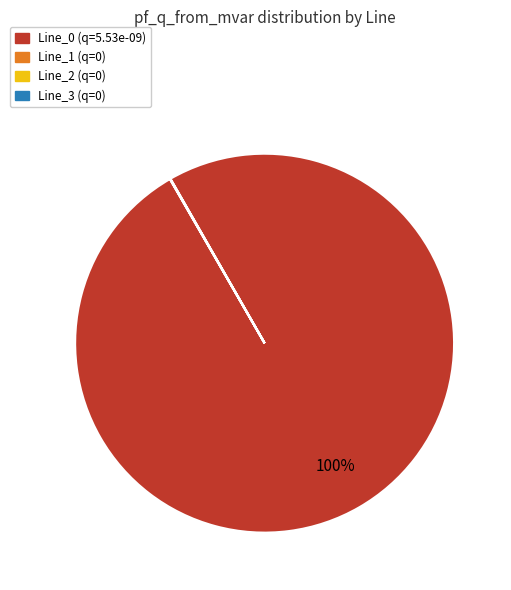

Does any single category account for the majority?

Yes